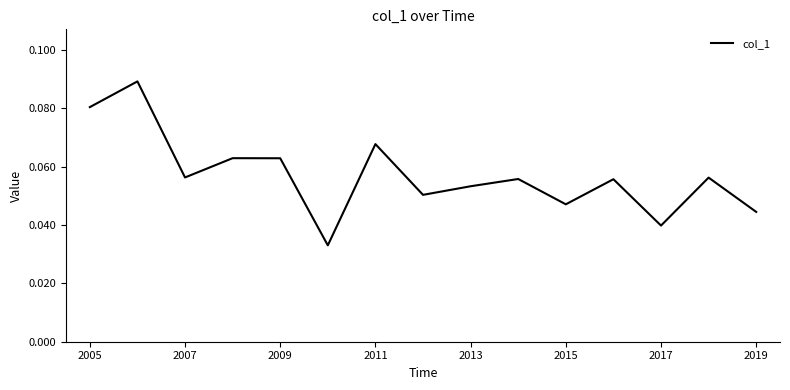

How many points are lower than both their immediate neighbors (excluding endpoints)?

5